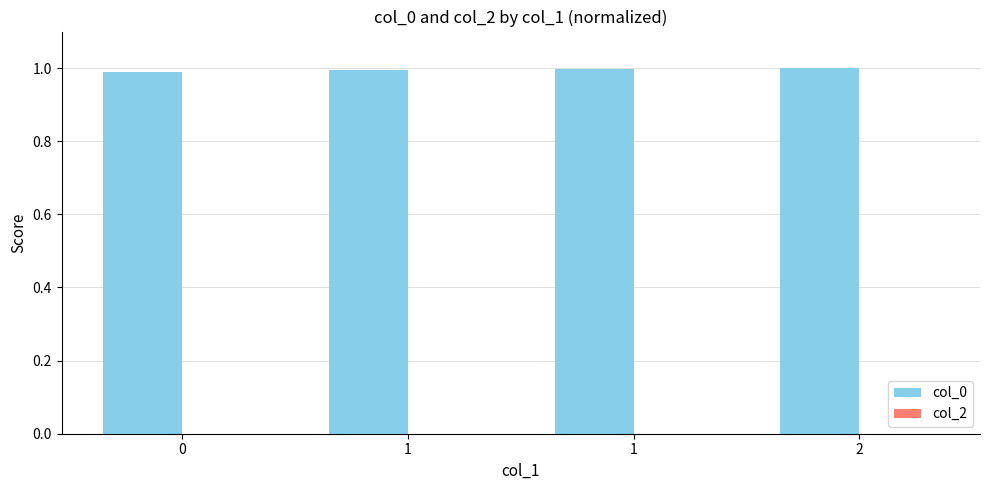

How many bars are there in total?

4